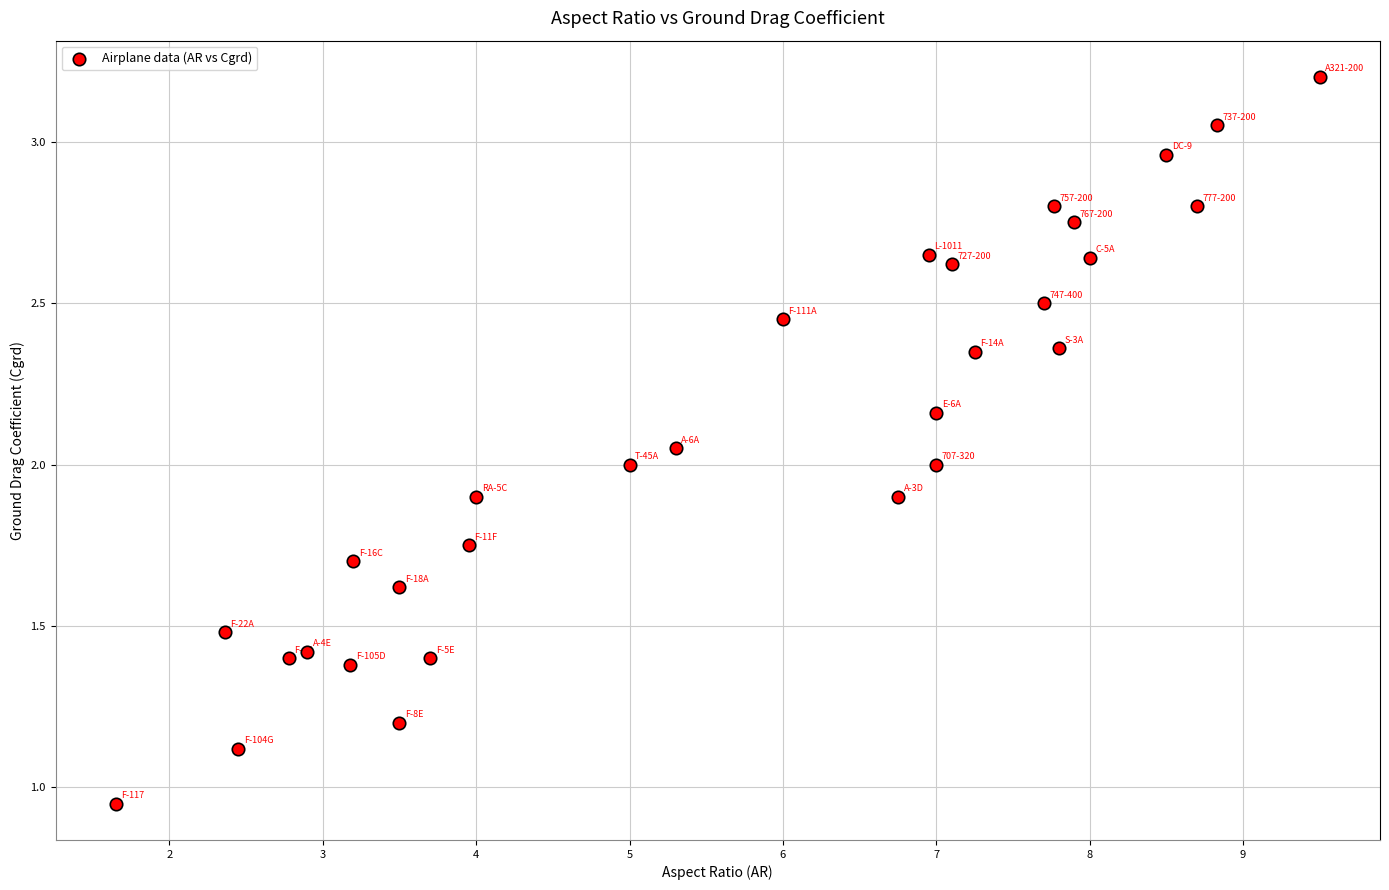

What is the range of X values (max minus min)?

7.8